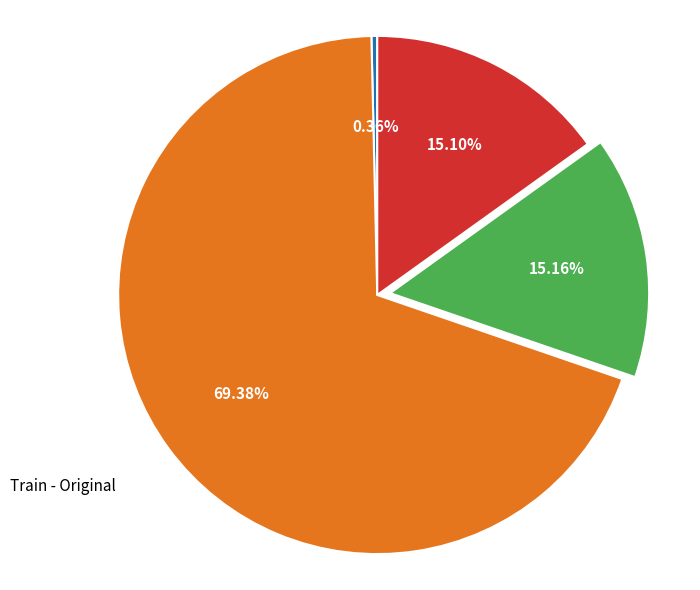

Is there any slice that represents more than half of the pie?

Yes